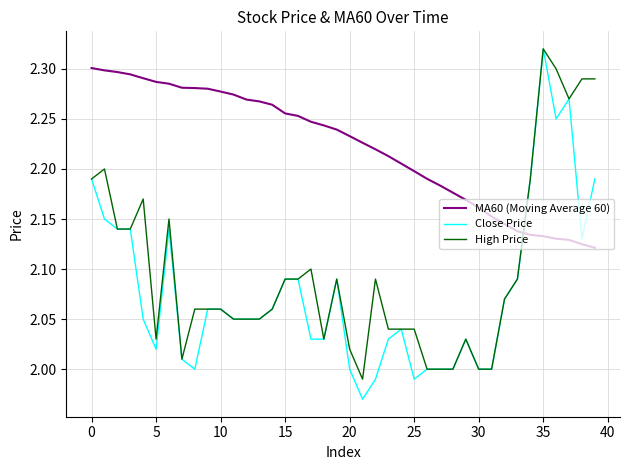

After their last crossing, which series has the higher values: MA60 (Moving Average 60) or Close Price?

Close Price